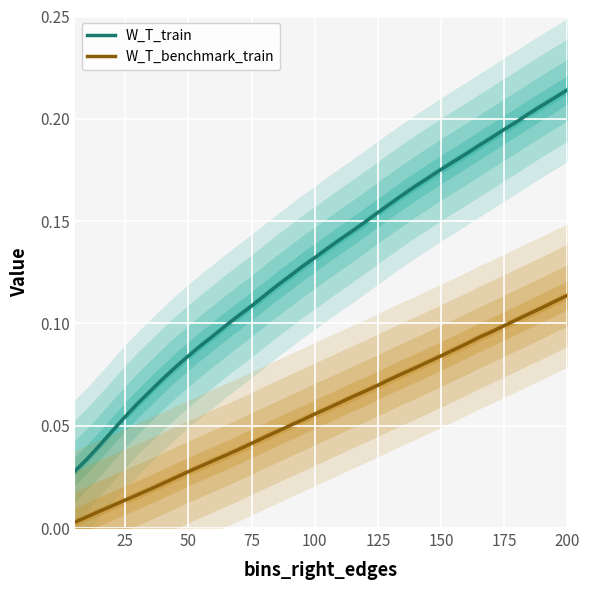

True or false: W_T_train and W_T_benchmark_train cross at least once.

False